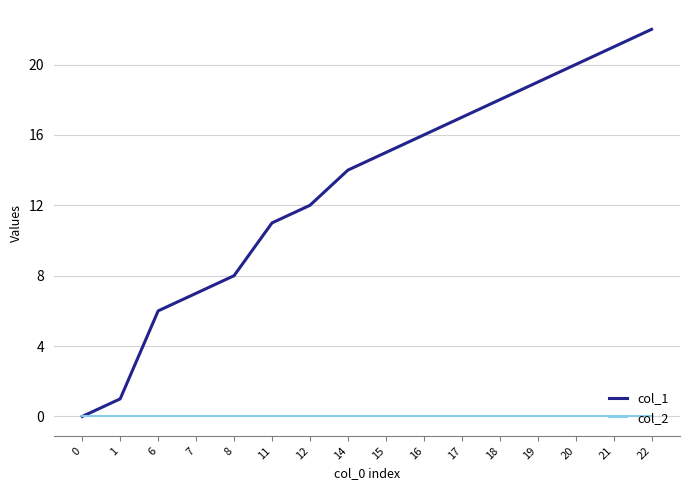

Reading right to left, extract all data points from this chart.

col_1: 22=22	21=21	20=20	19=19	18=18	17=17	16=16	15=15	14=14	12=12	11=11	8=8	7=7	6=6	1=1	0=0
col_2: 22=0	21=0	20=0	19=0	18=0	17=0	16=0	15=0	14=0	12=0	11=0	8=0	7=0	6=0	1=0	0=0